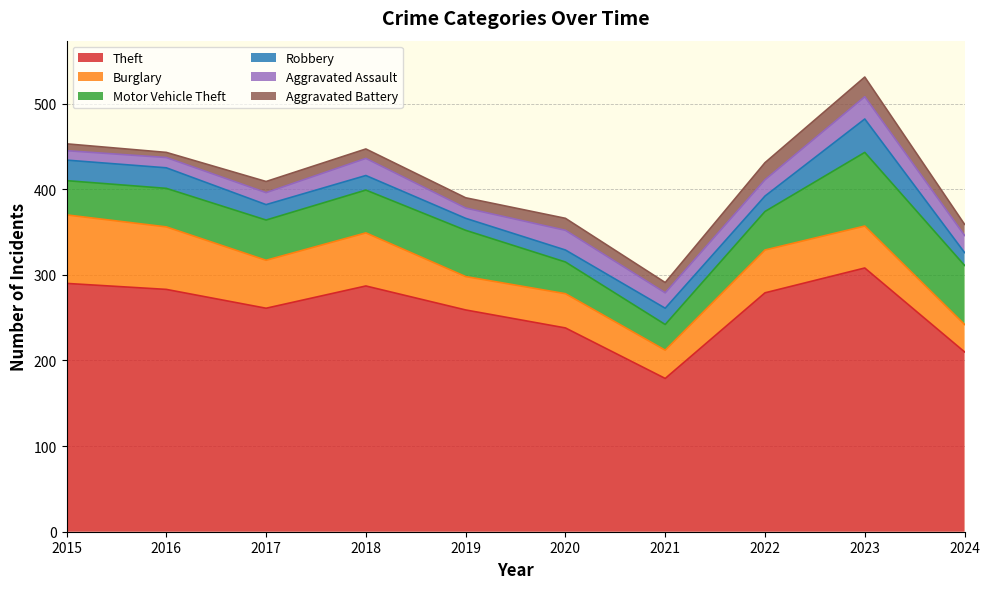

Which series has the largest range (max minus min)?

Theft